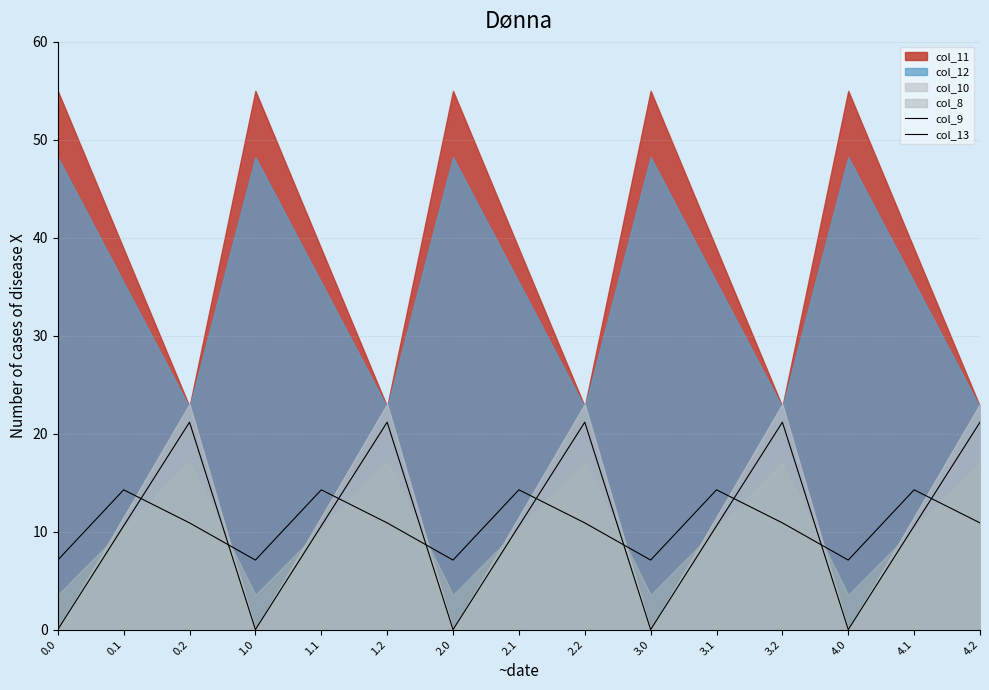

At which category is the sum across all series the highest?

0.2